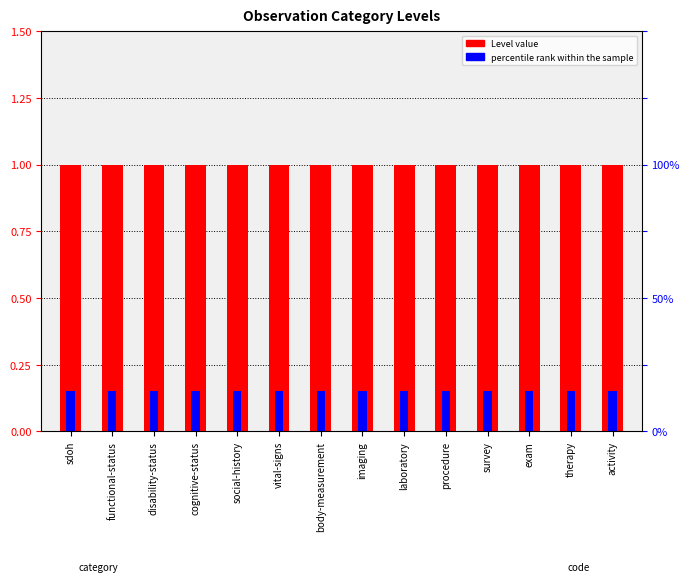

Which has a higher value, imaging or social-history?

imaging